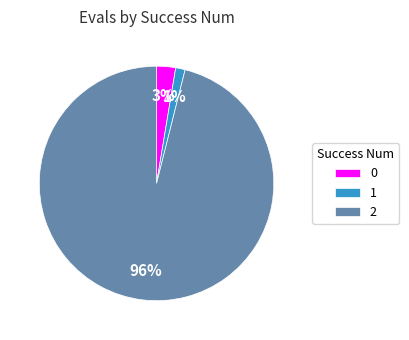

What is the majority slice?

2